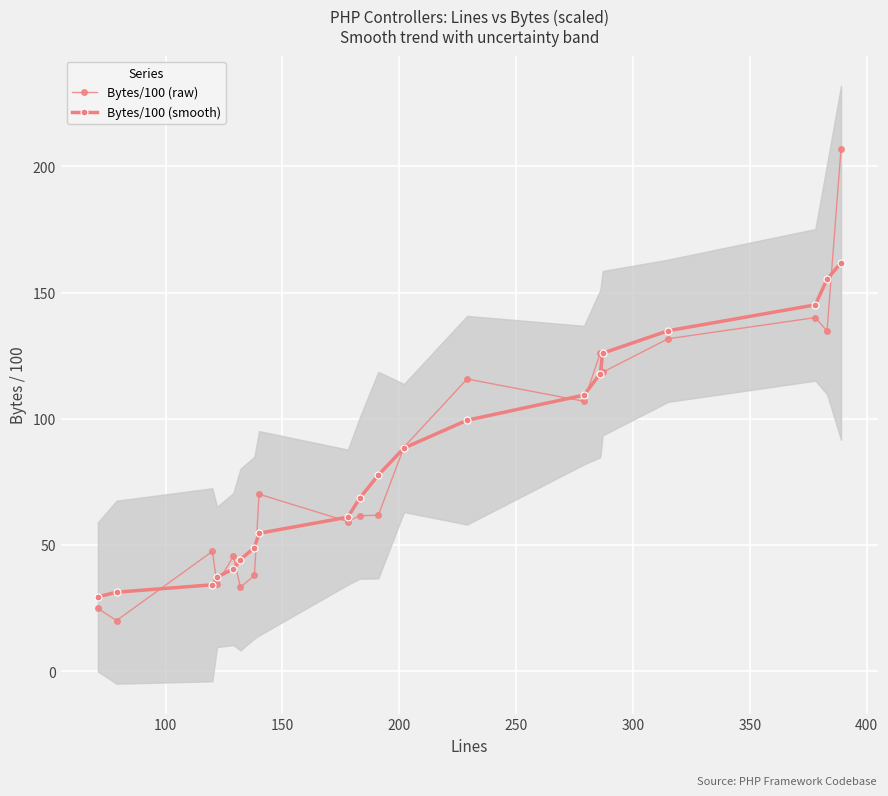

List the series in order of their peak value, highest first.

Bytes/100 (raw), Bytes/100 (smooth)